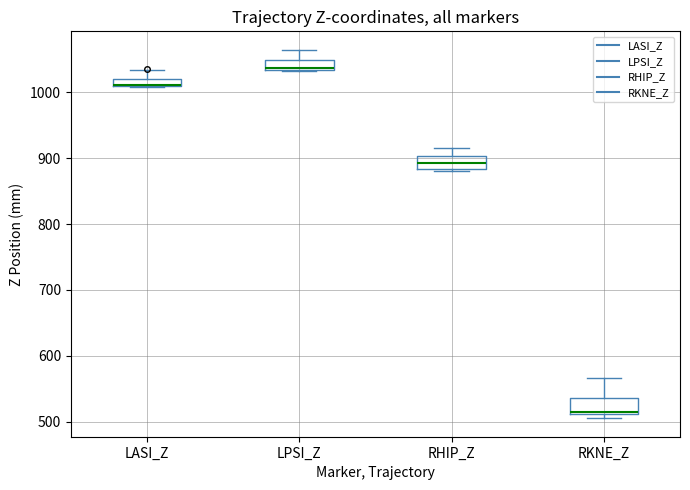

Where does the median line of the box for RKNE_Z sit on the y-axis? The values are not printed on the chart, so give them approximately, as read against the axis.

520